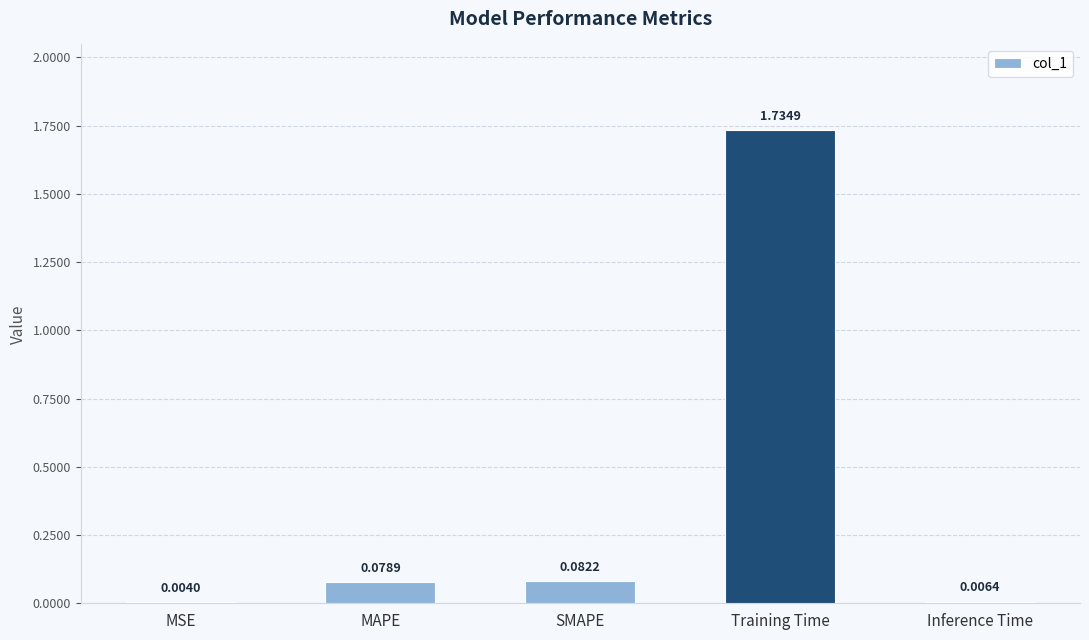

Which label corresponds to the largest value in the chart?

Training Time